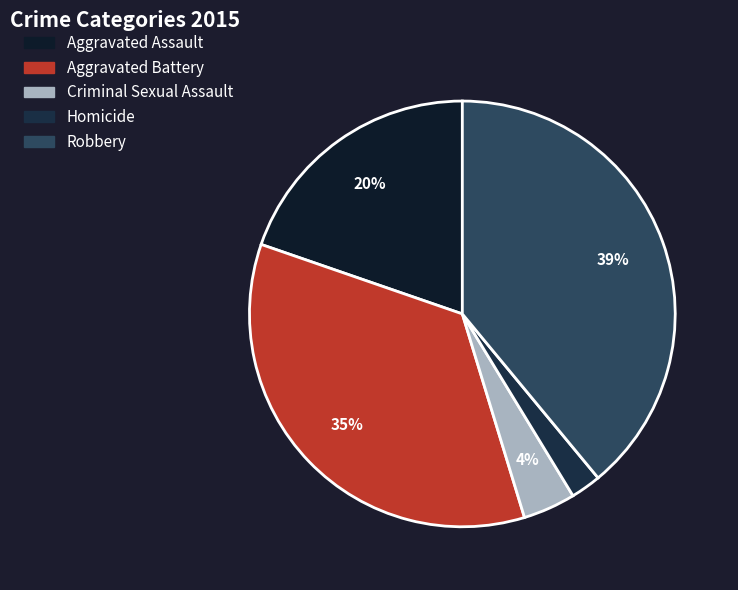

The Homicide slice represents 2% of the pie. True or false?

True